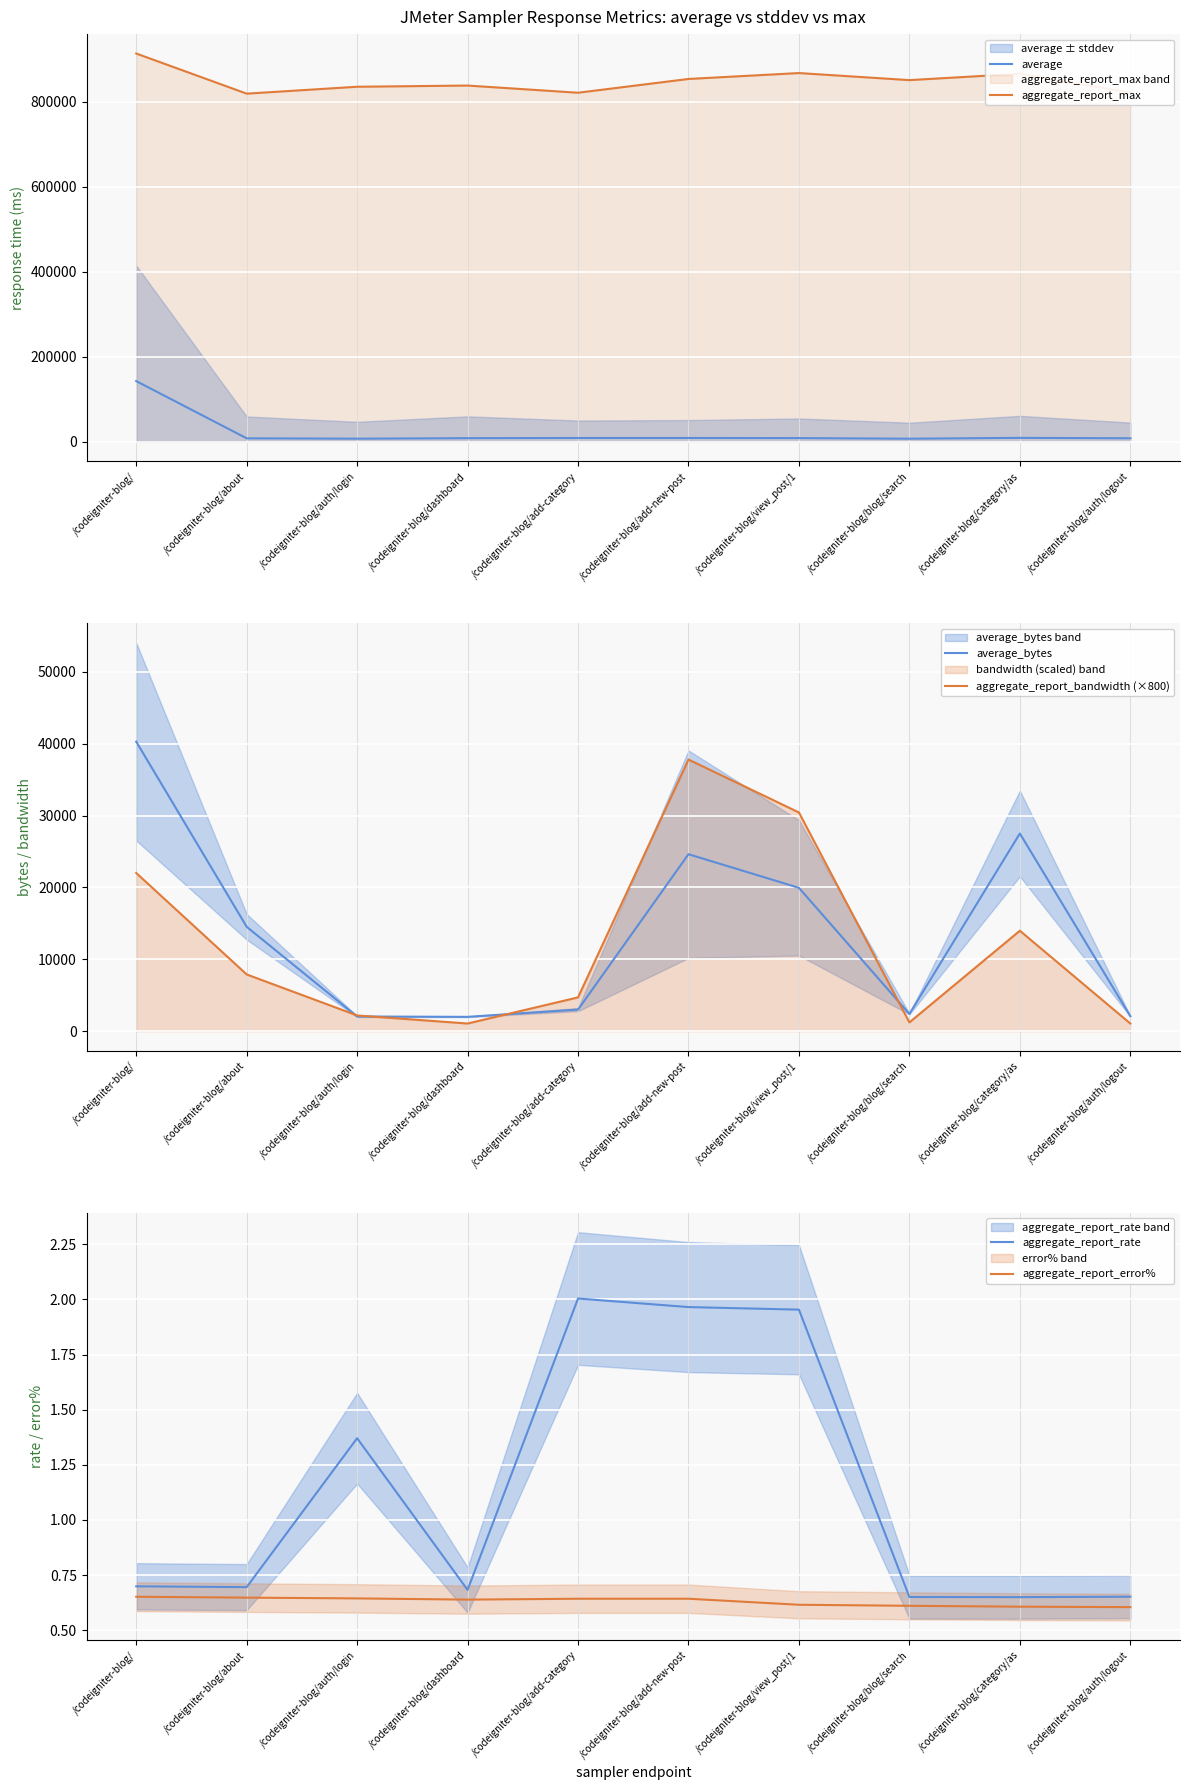

How many lines are shown in the chart?

6